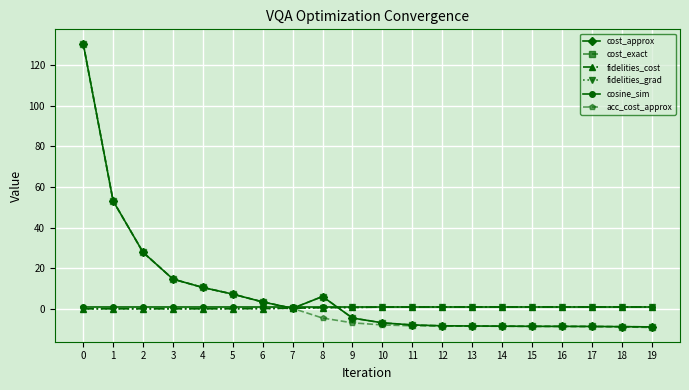

Does the chart display data point markers on the line(s)?

Yes